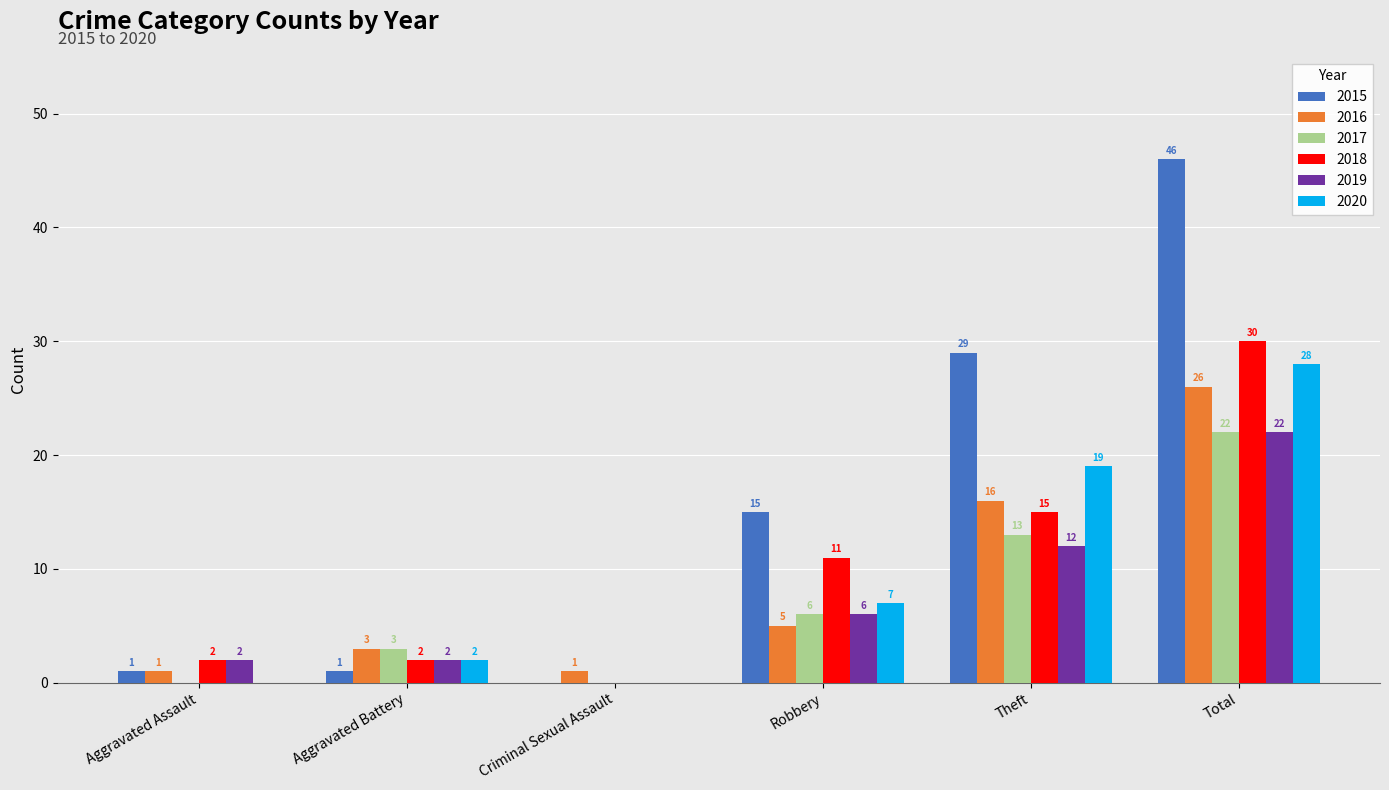

Which category has the highest value in the 2020 series?

Total